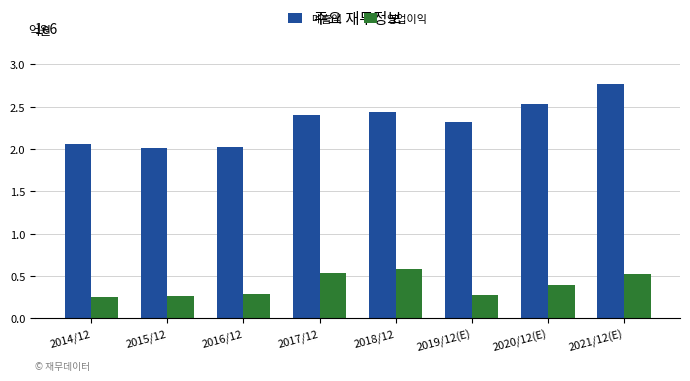

What is the maximum value for 매출액?

2765706